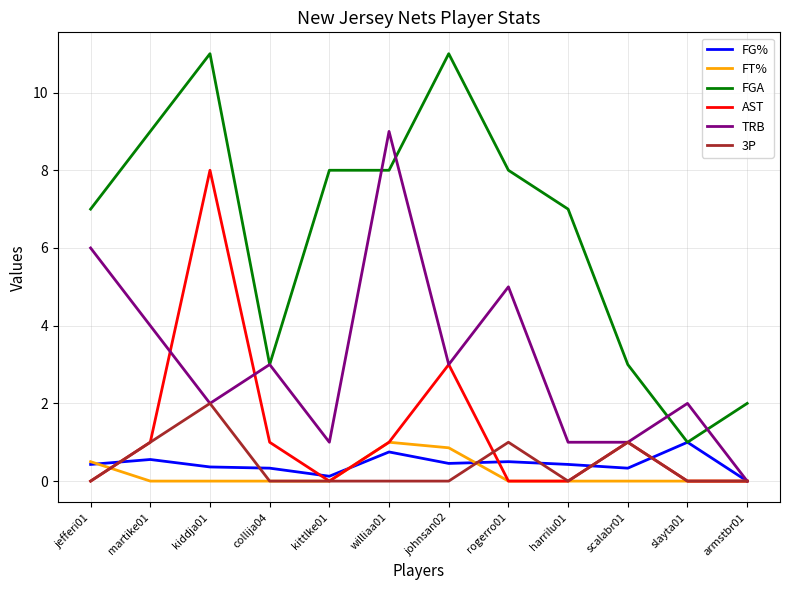

Which series has the widest spread of values?

FGA